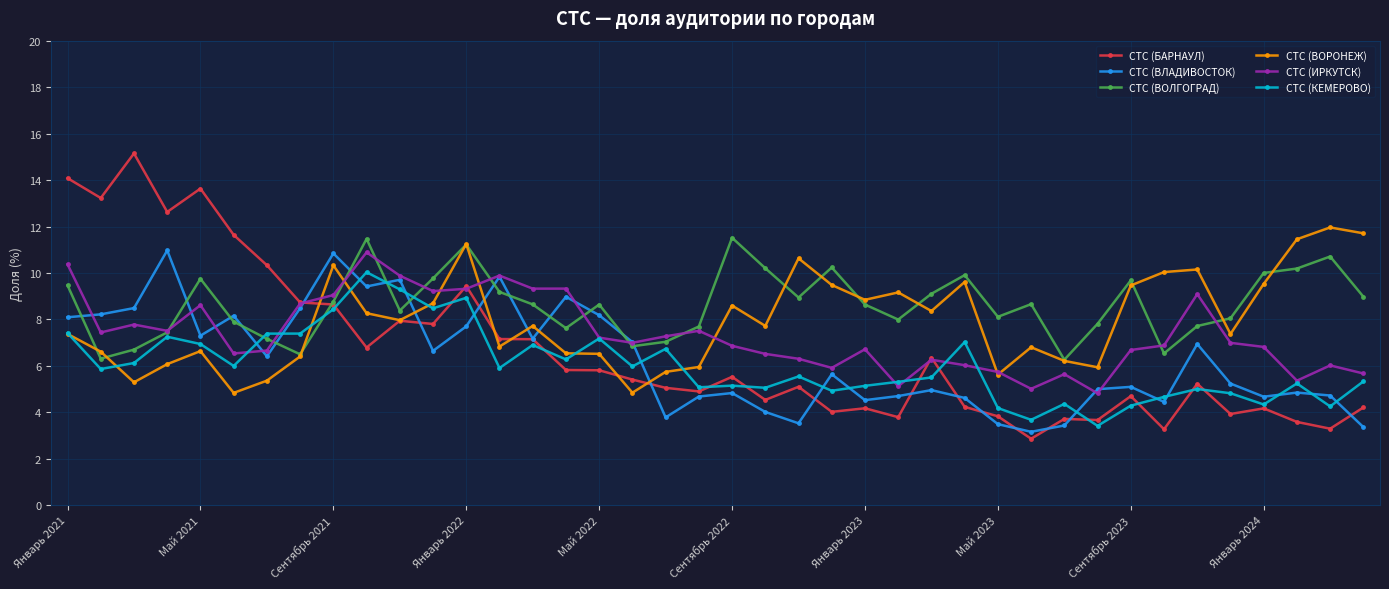

Which series has the widest spread of values?

СТС (БАРНАУЛ)